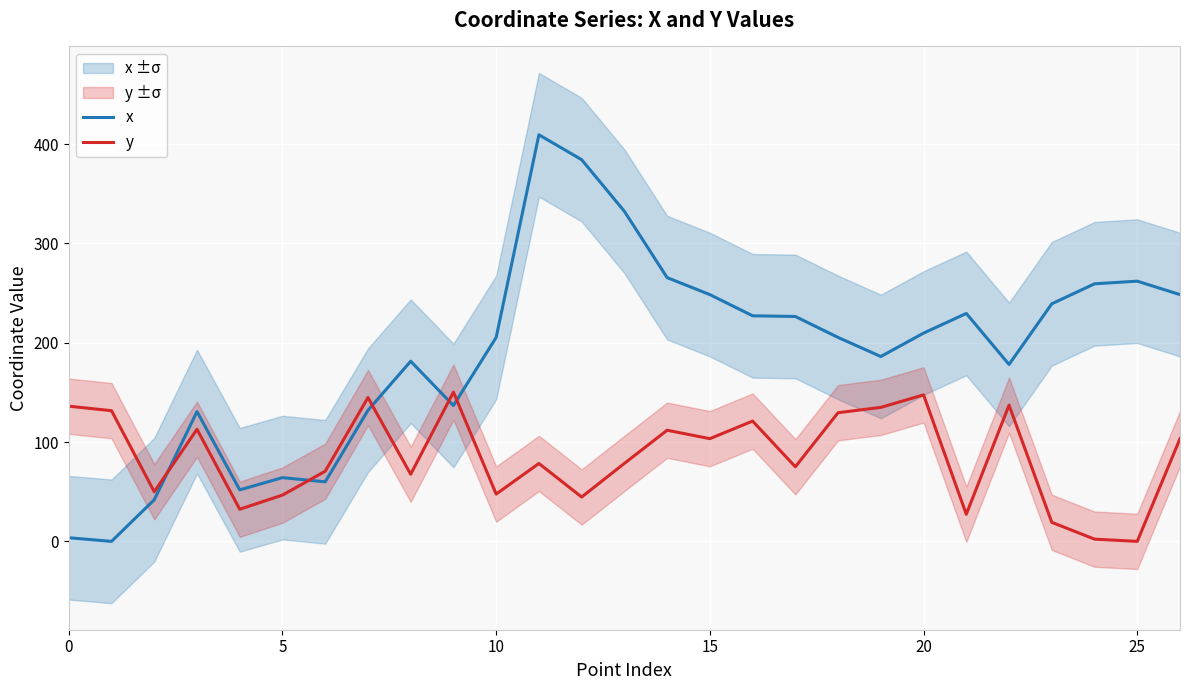

What is the highest value of the x series?

409.4